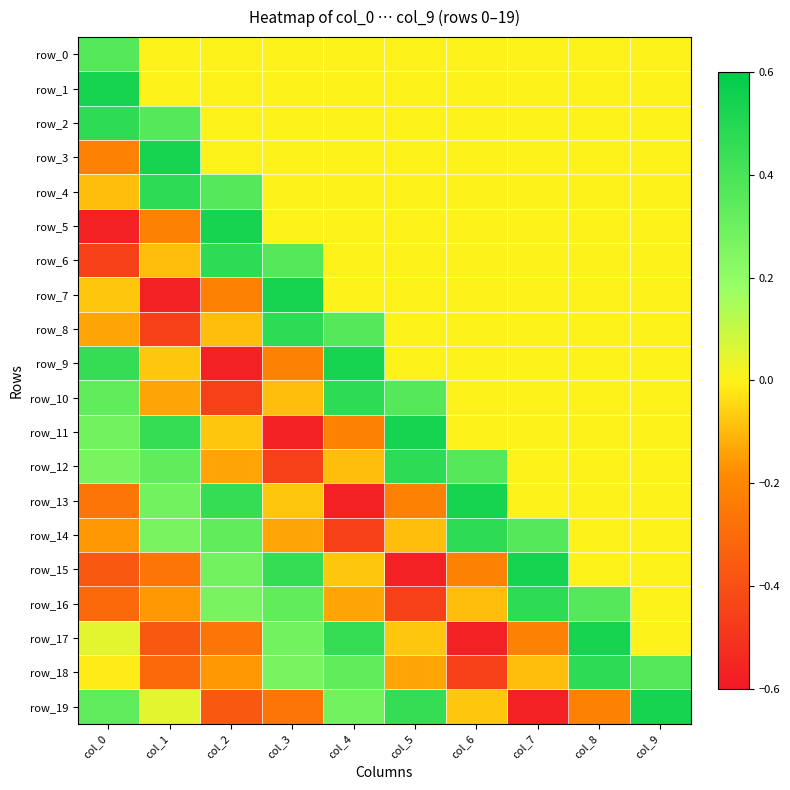

Rank the categories by row_17 value from highest to lowest.

col_8, col_4, col_3, col_0, col_9, col_5, col_7, col_2, col_1, col_6